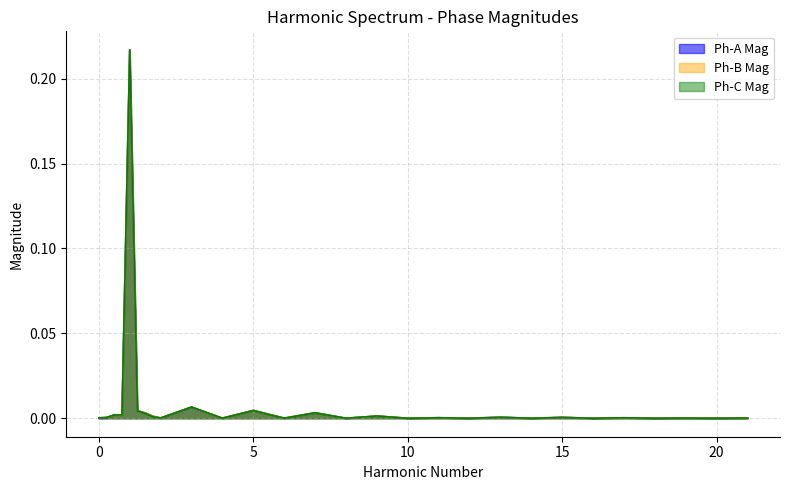

Reading right to left, extract all data points from this chart.

Ph-A Mag: 21=0.0	20=0.0	19=0.0	18=0.0	17=0.0	16=0.0	15=0.0	14=0.0	13=0.0	12=0.0	11=0.0	10=0.0	9=0.0	8=0.0	7=0.0	6=0.0	5=0.0	4=0.0	3=0.0	2=0.0	1.75=0.0	1.5=0.0	1.25=0.0	1=0.2	0.75=0.0	0.5=0.0	0.25=0.0	0=0.0
Ph-B Mag: 21=0.0	20=0.0	19=0.0	18=0.0	17=0.0	16=0.0	15=0.0	14=0.0	13=0.0	12=0.0	11=0.0	10=0.0	9=0.0	8=0.0	7=0.0	6=0.0	5=0.0	4=0.0	3=0.0	2=0.0	1.75=0.0	1.5=0.0	1.25=0.0	1=0.2	0.75=0.0	0.5=0.0	0.25=0.0	0=0.0
Ph-C Mag: 21=0.0	20=0.0	19=0.0	18=0.0	17=0.0	16=0.0	15=0.0	14=0.0	13=0.0	12=0.0	11=0.0	10=0.0	9=0.0	8=0.0	7=0.0	6=0.0	5=0.0	4=0.0	3=0.0	2=0.0	1.75=0.0	1.5=0.0	1.25=0.0	1=0.2	0.75=0.0	0.5=0.0	0.25=0.0	0=0.0